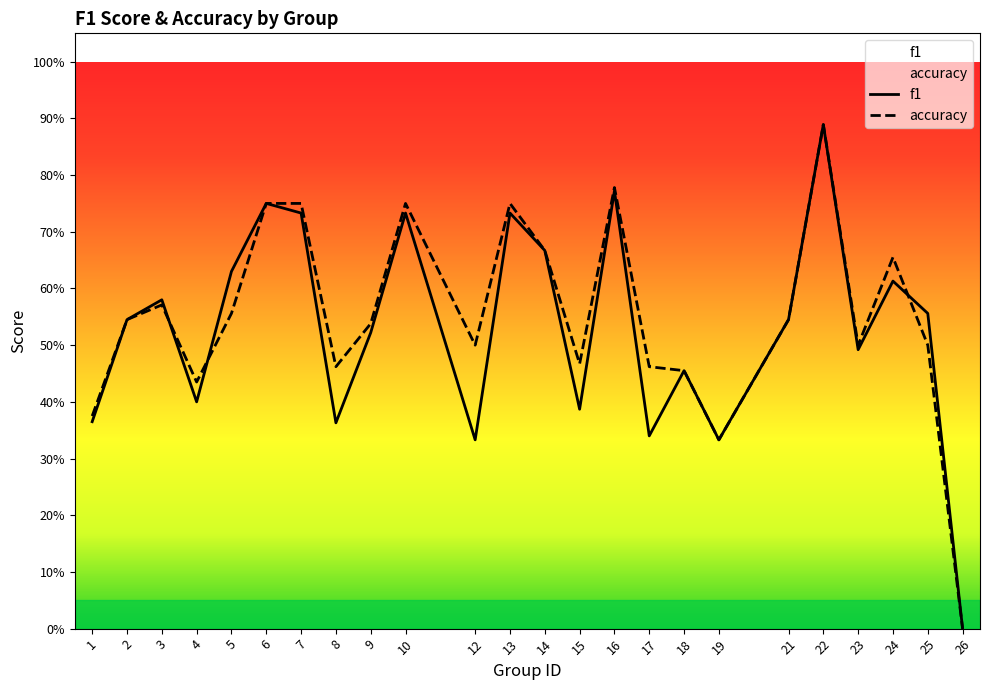

Which has a higher value, 4 or 5?

5